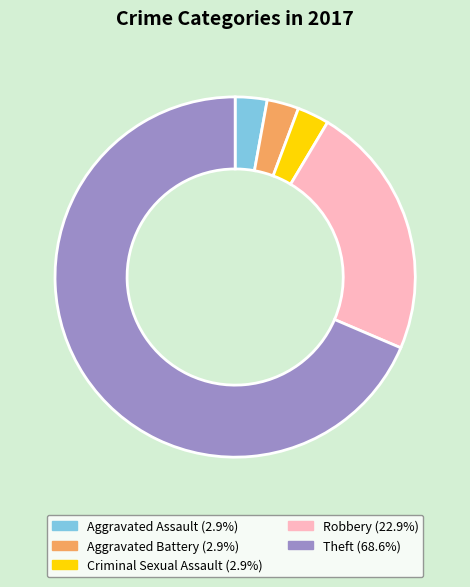

Which has a higher value, Criminal Sexual Assault or Robbery?

Robbery